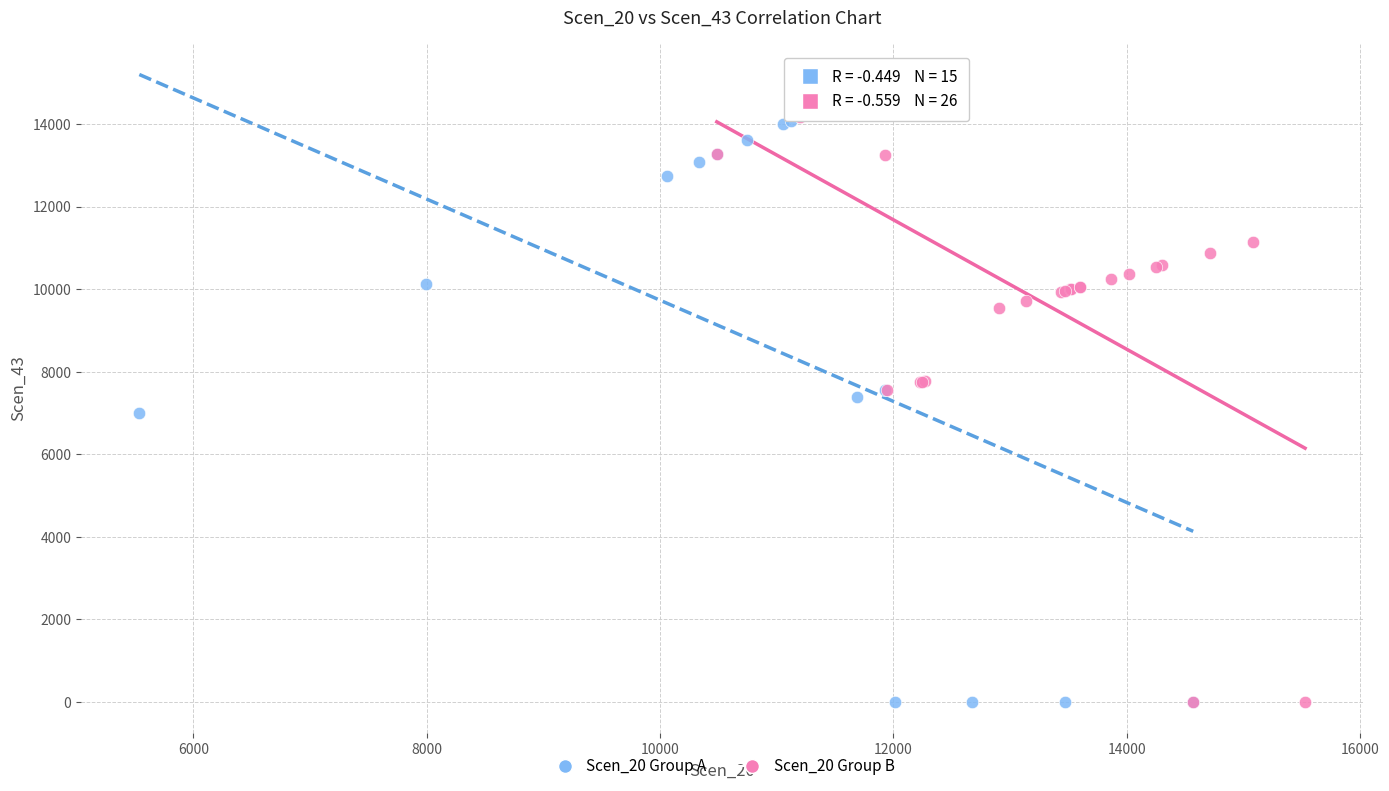

What are all the series names shown in the legend?

Scen_20 Group A, Scen_20 Group B